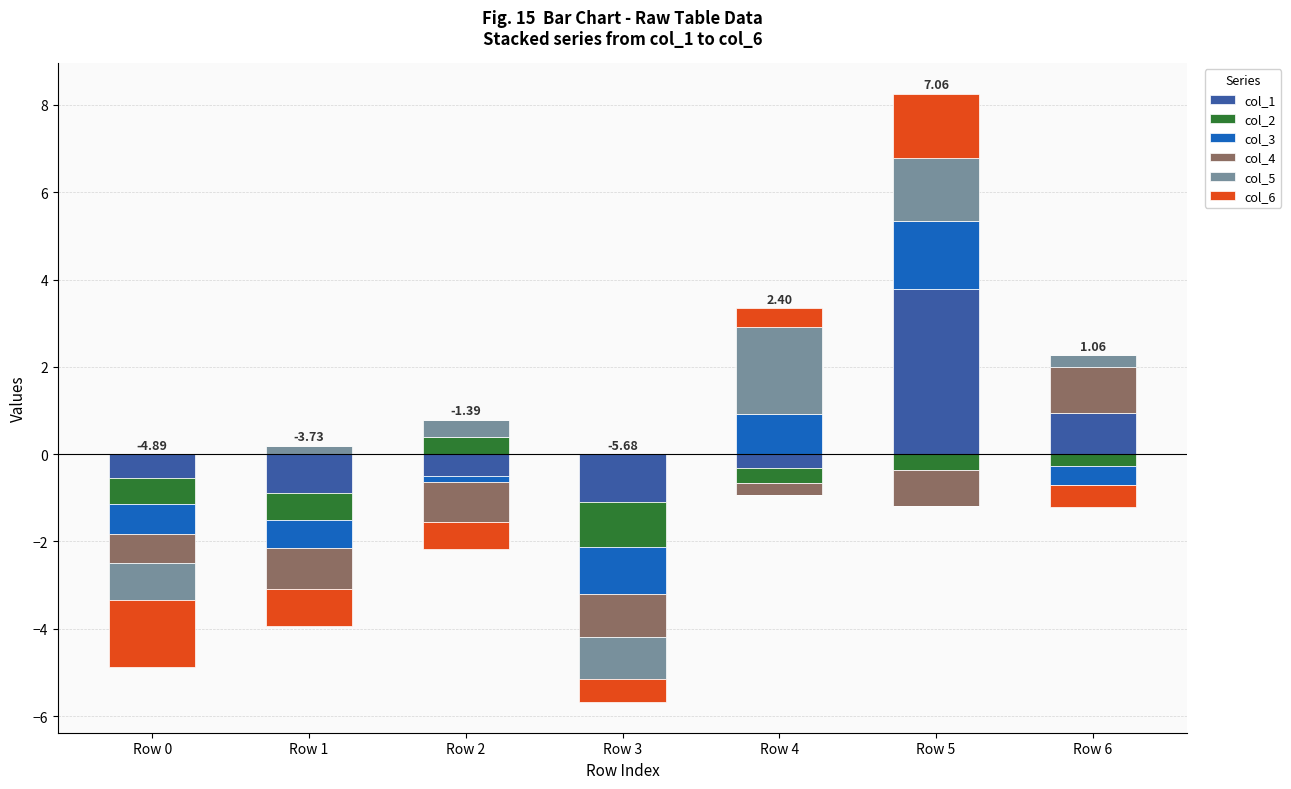

How many values in col_1 are above zero?

2